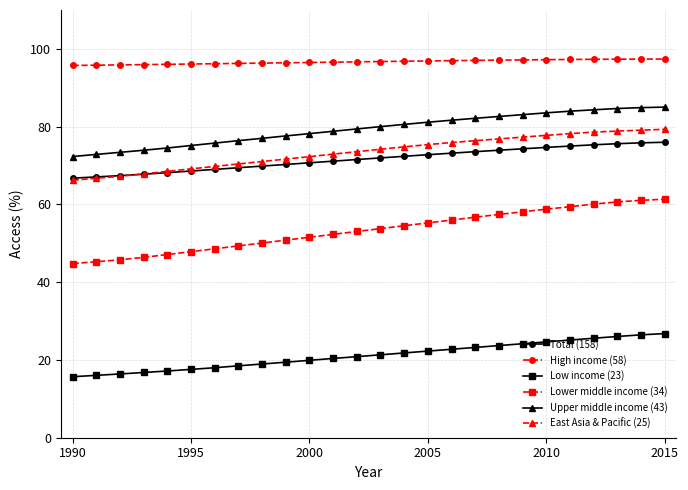

List the series in order of their peak value, lowest first.

Low income (23), Lower middle income (34), Total (158), East Asia & Pacific (25), Upper middle income (43), High income (58)